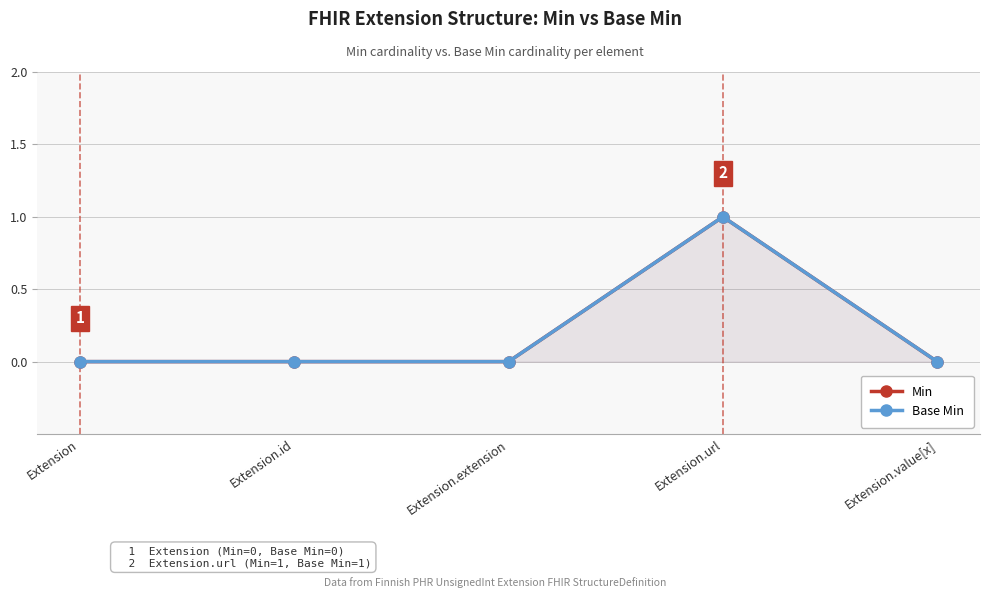

Which series has the largest total across all categories?

Min